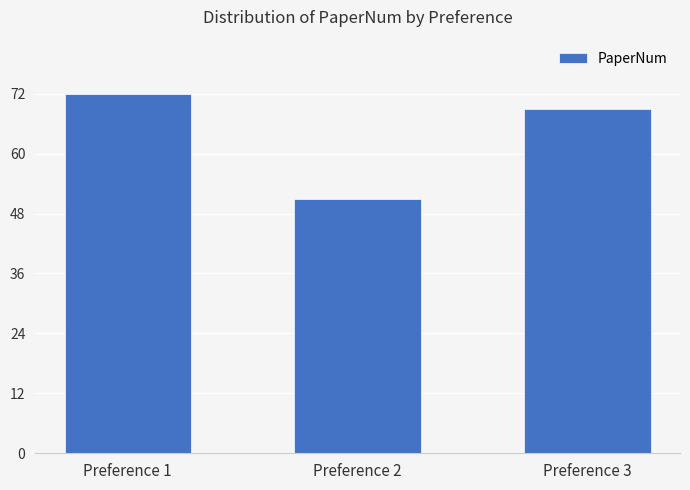

Which category has the lowest value across all series?

Preference 2